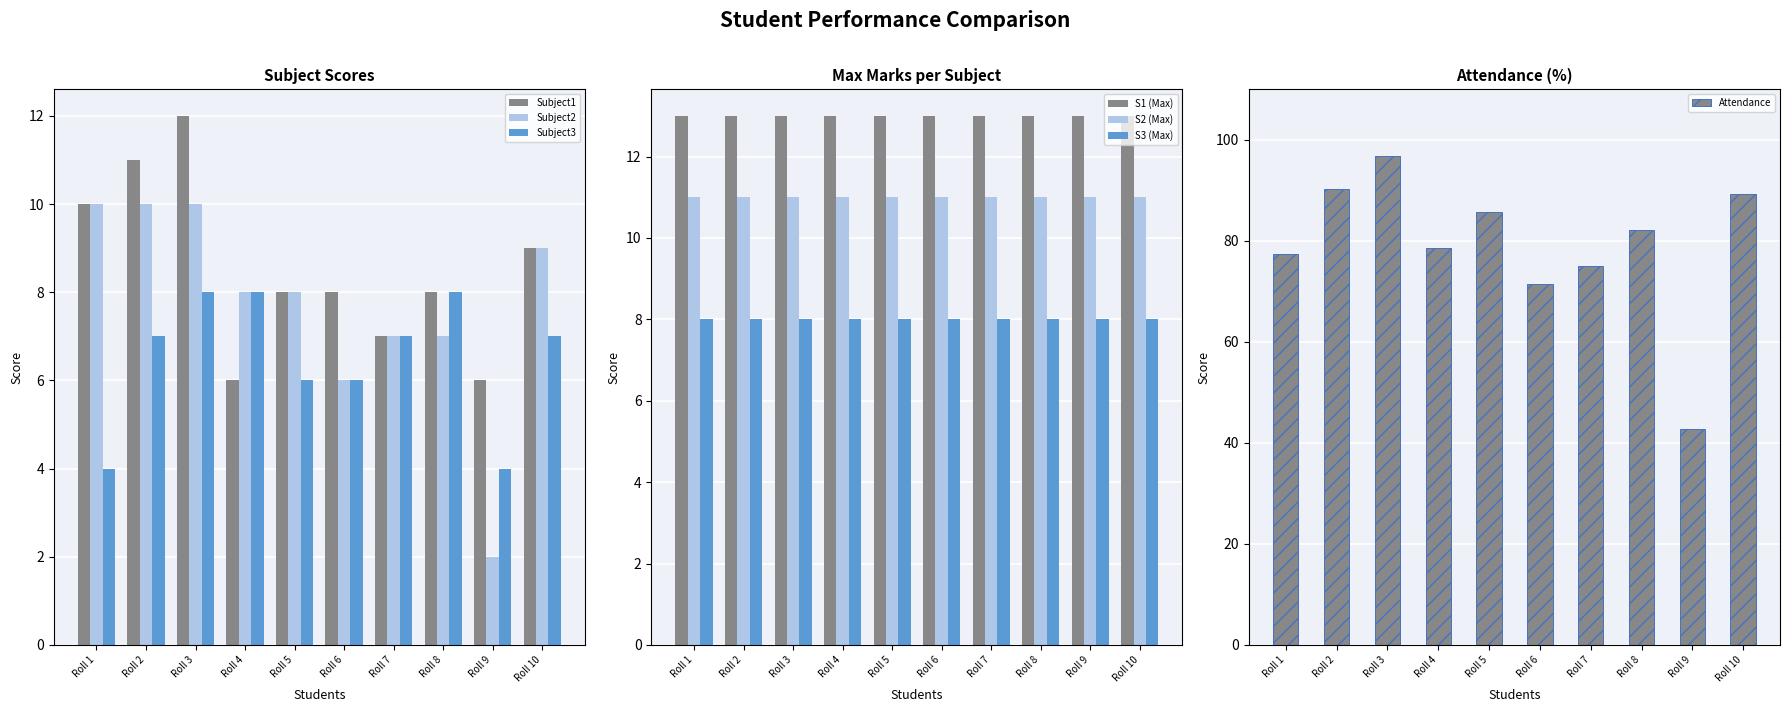

What is the sum of all Subject1 values?

85